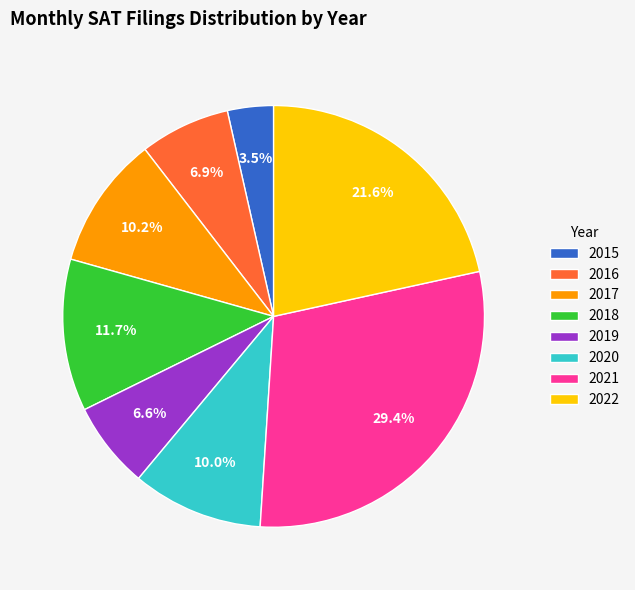

Do 2015 and 2021 together represent more than half of the pie?

No